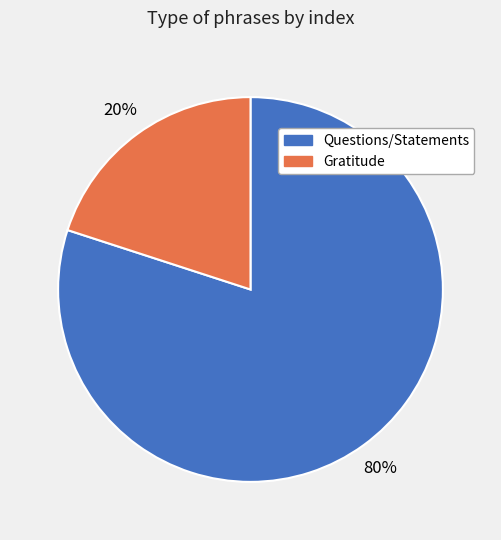

To the nearest percent, what is the difference between the largest and smallest slice percentages?

60%